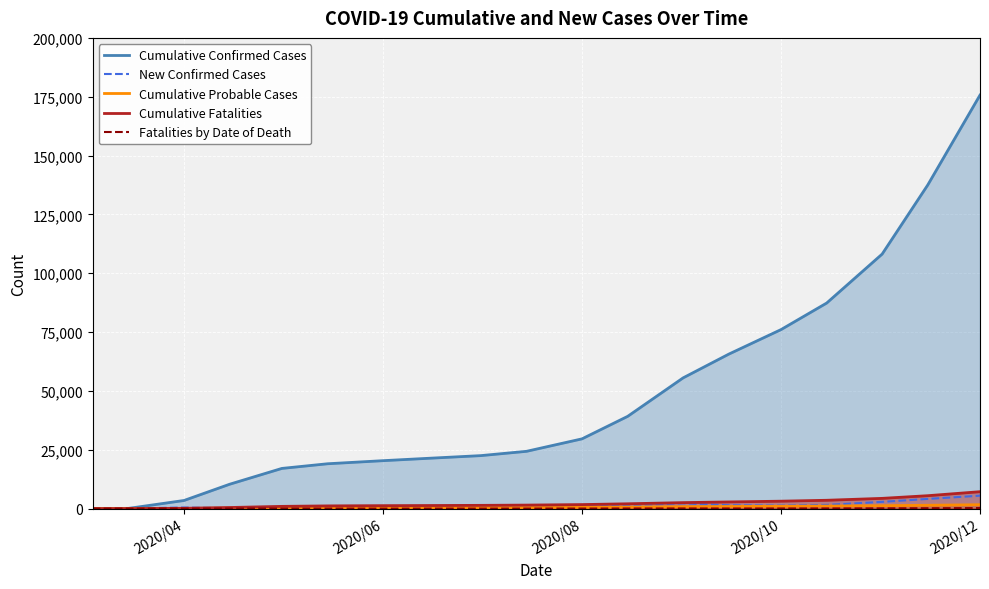

Which series has the largest total across all categories?

Cumulative Confirmed Cases